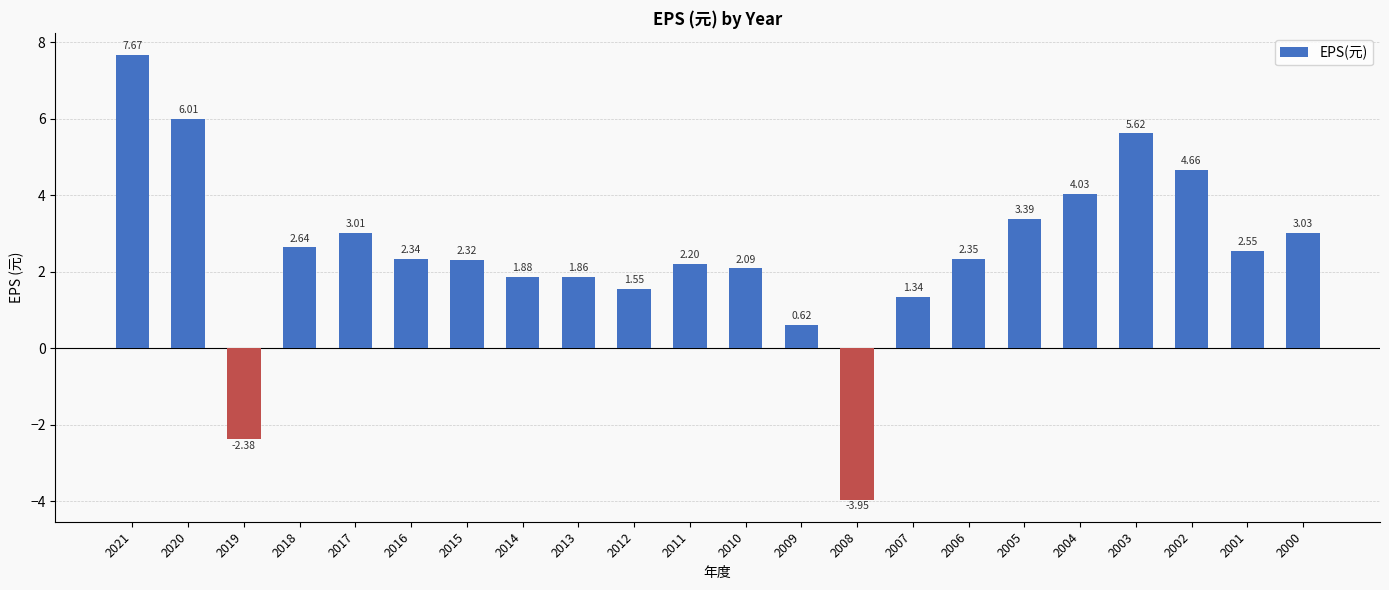

Does the chart contain any negative values?

Yes